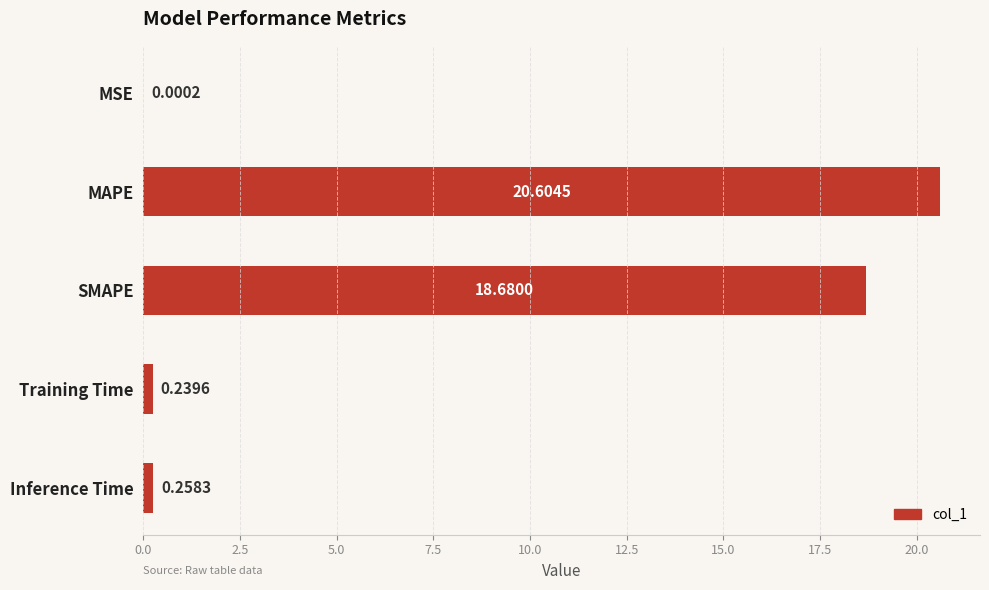

Where is the data nearest to the value 10?

SMAPE